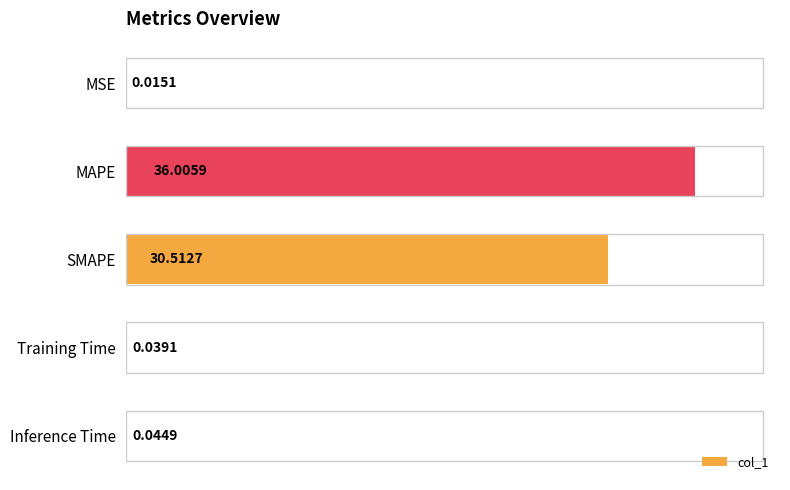

What is the sum of all values?

66.6